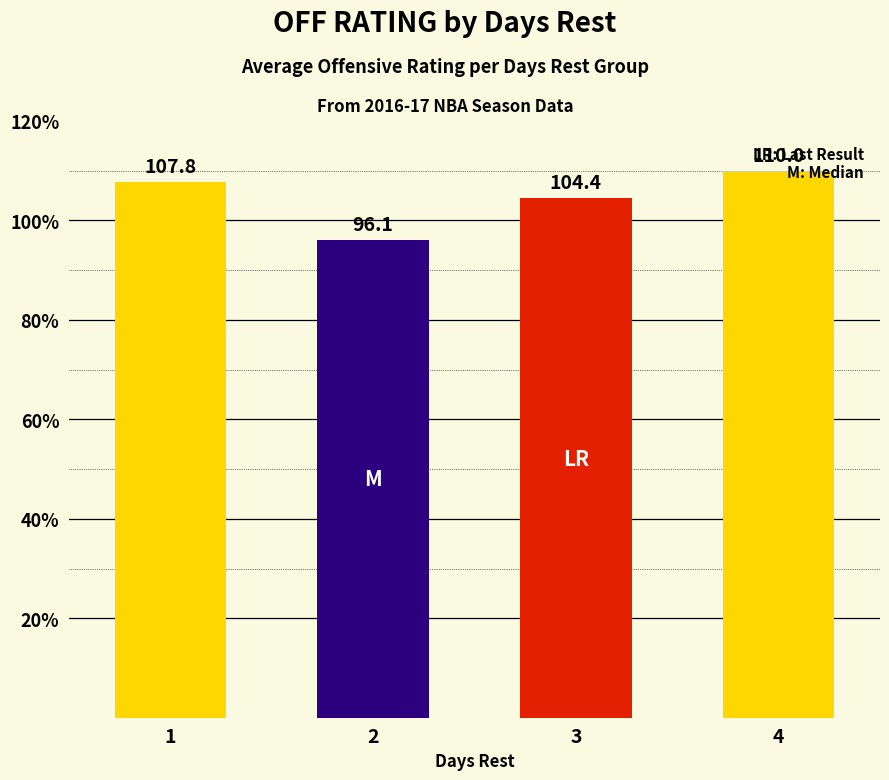

What is the change in value from 2 to 4?

+13.9